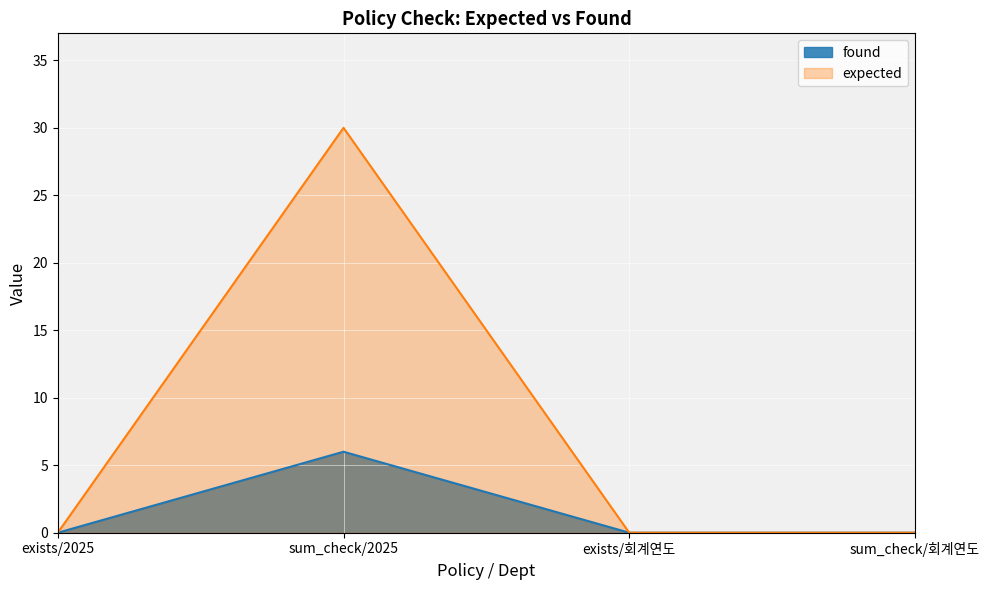

Reading left to right, what are all the values shown in this chart?

exists/2025=0	sum_check/2025=6	exists/회계연도=0	sum_check/회계연도=0